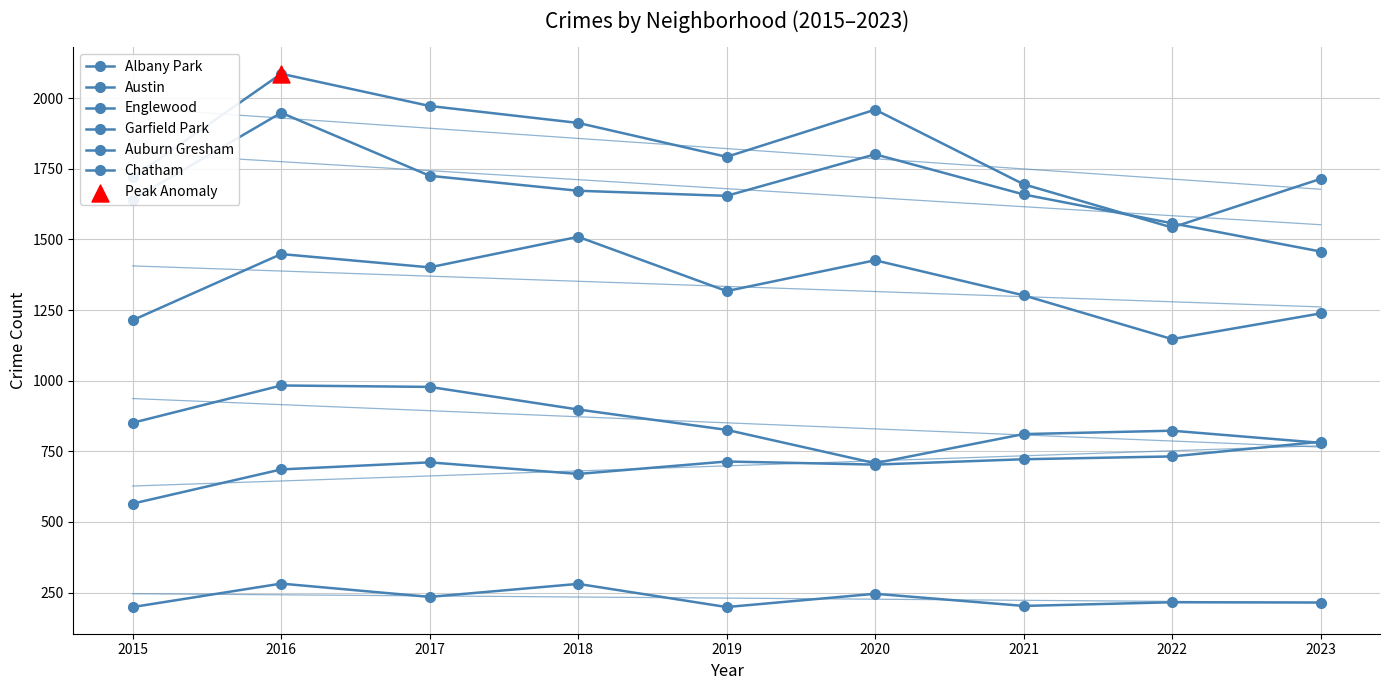

What is the total value across all series at 2021?

6392